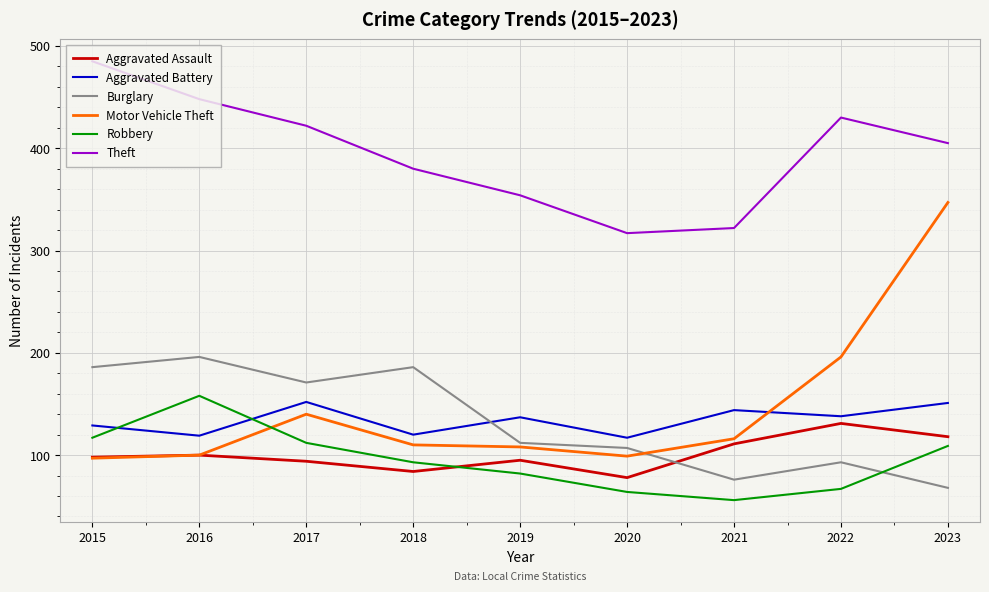

How many lines are shown in the chart?

6